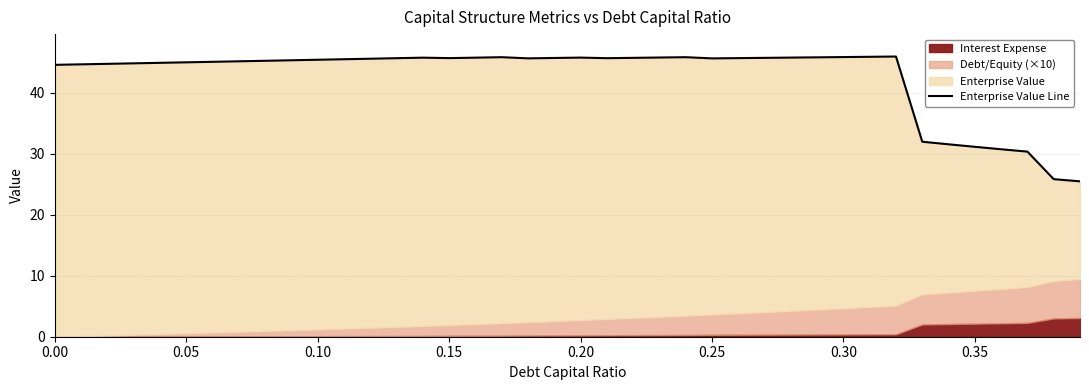

What is the average value?

42.7